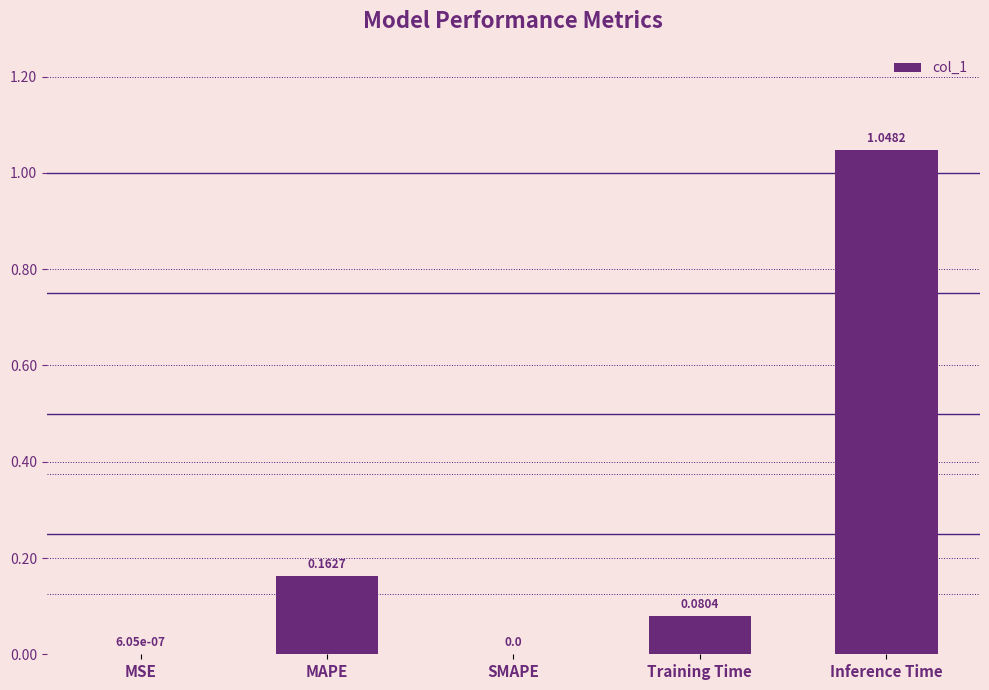

Which has a higher value, Inference Time or SMAPE?

Inference Time